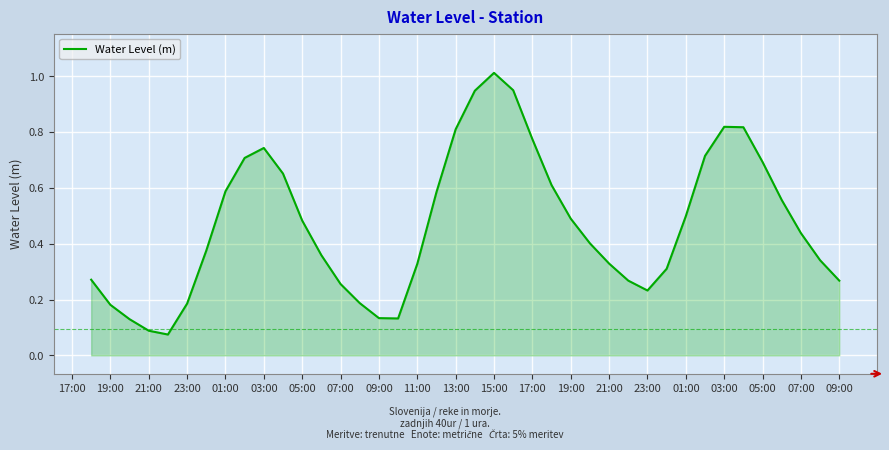

What is the maximum value shown in the chart?

1.0